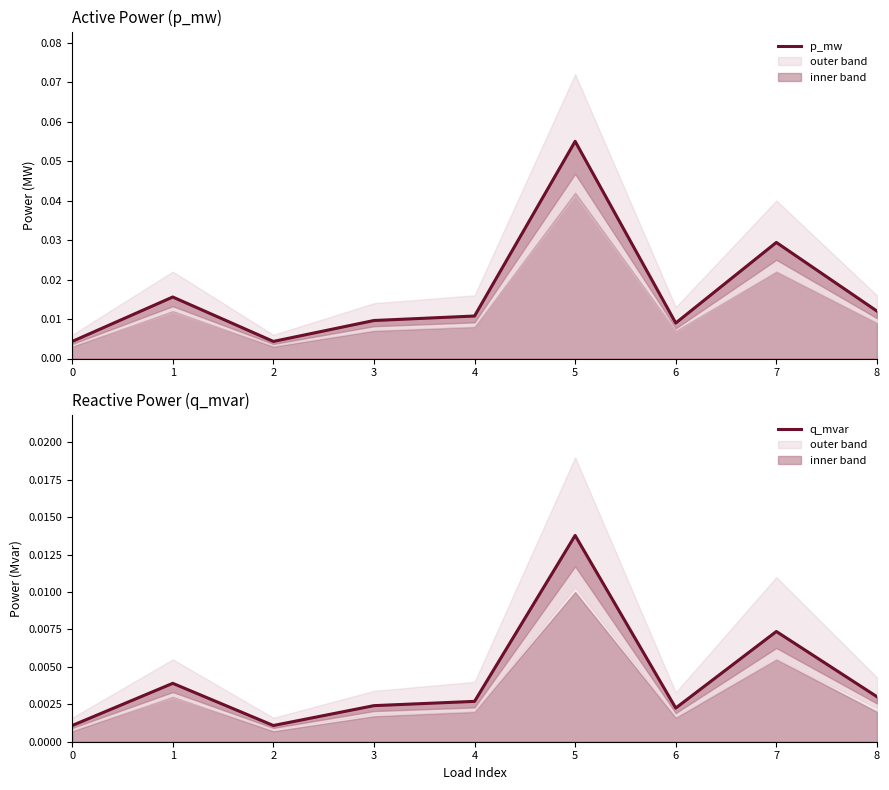

True or false: q_mvar has a value of 0.0 at 2.

True